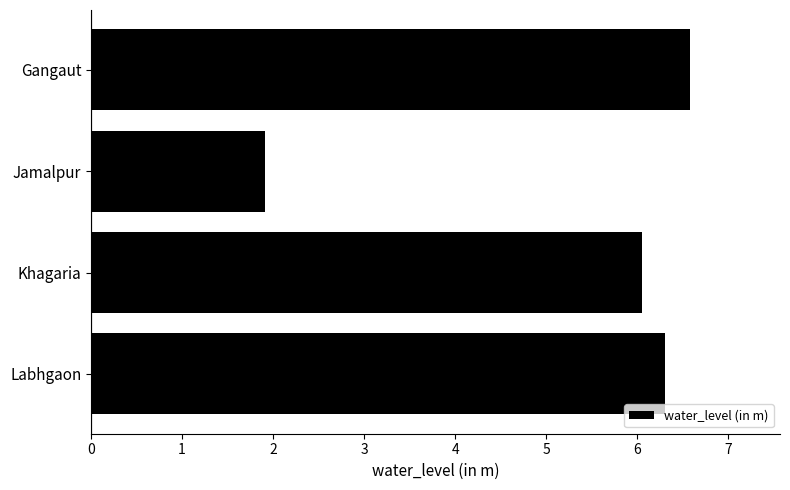

Is it true that the value at Labhgaon is 6.3?

True